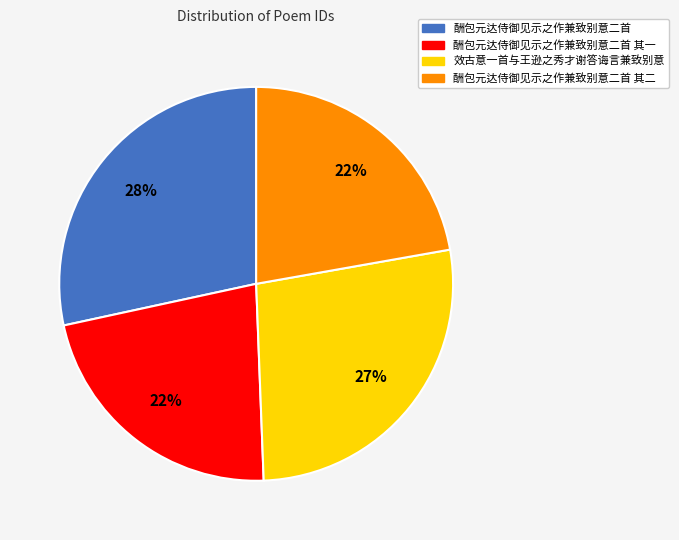

Is there any slice that represents more than half of the pie?

No